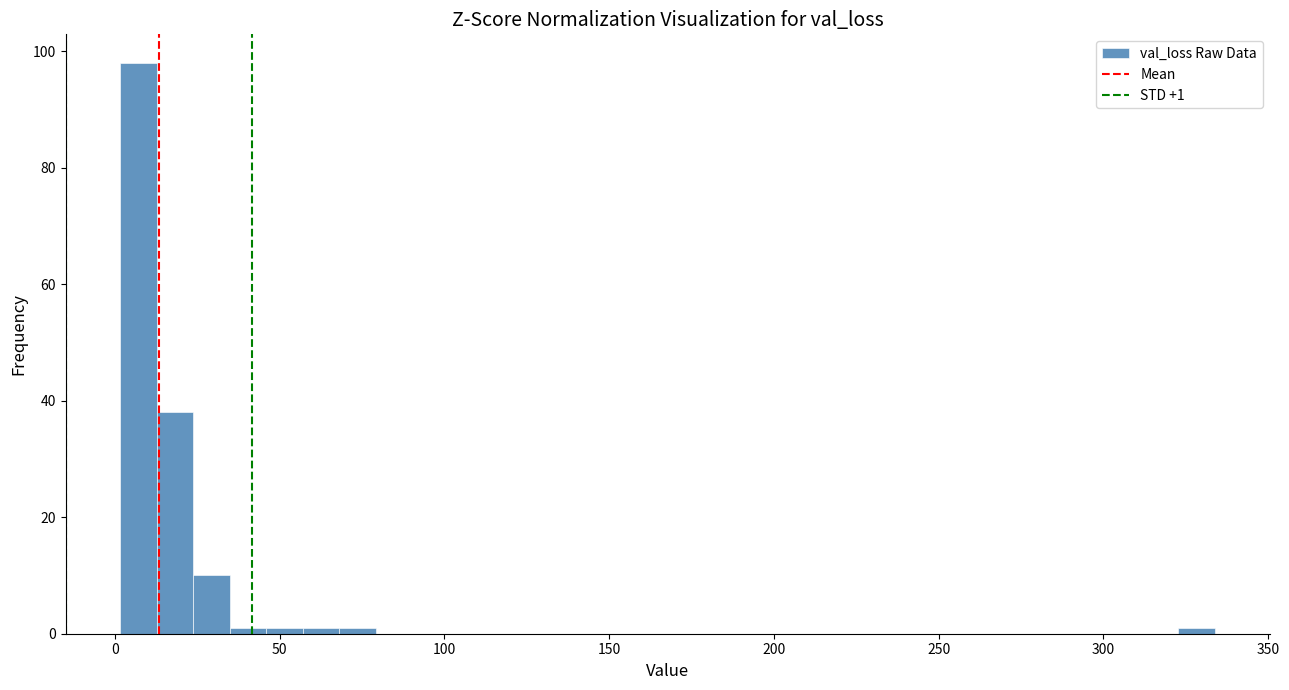

Around what value on the x-axis is the tallest bar? Give the approximate position of its centre, as read against the axis.

5